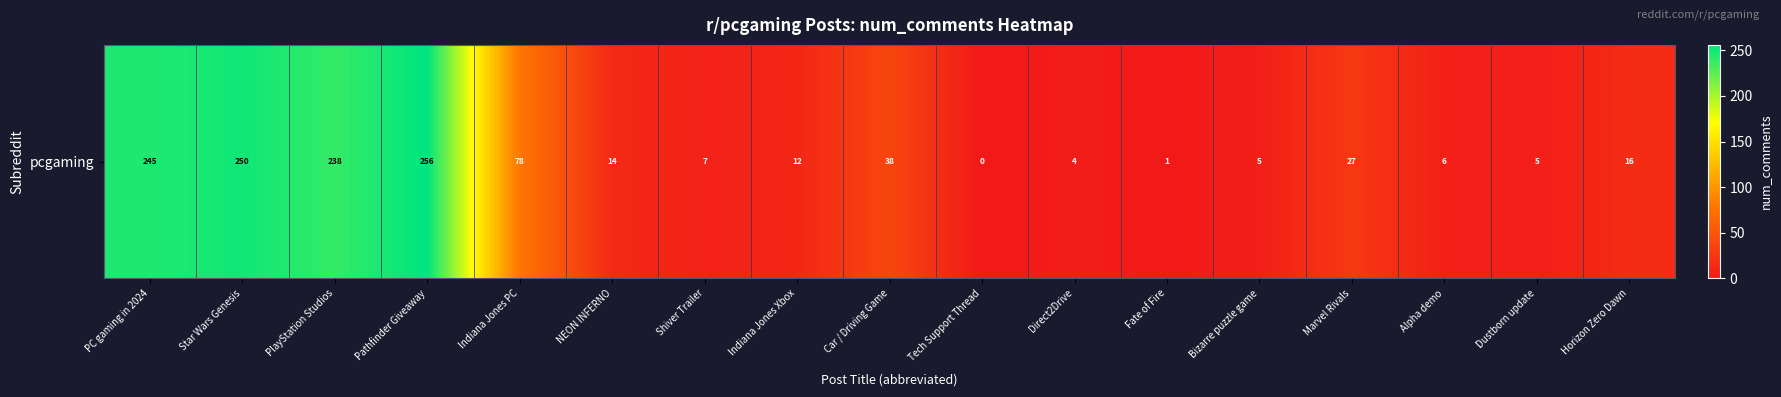

The chart shows a value of 6 at Indiana Jones Xbox. True or false?

False